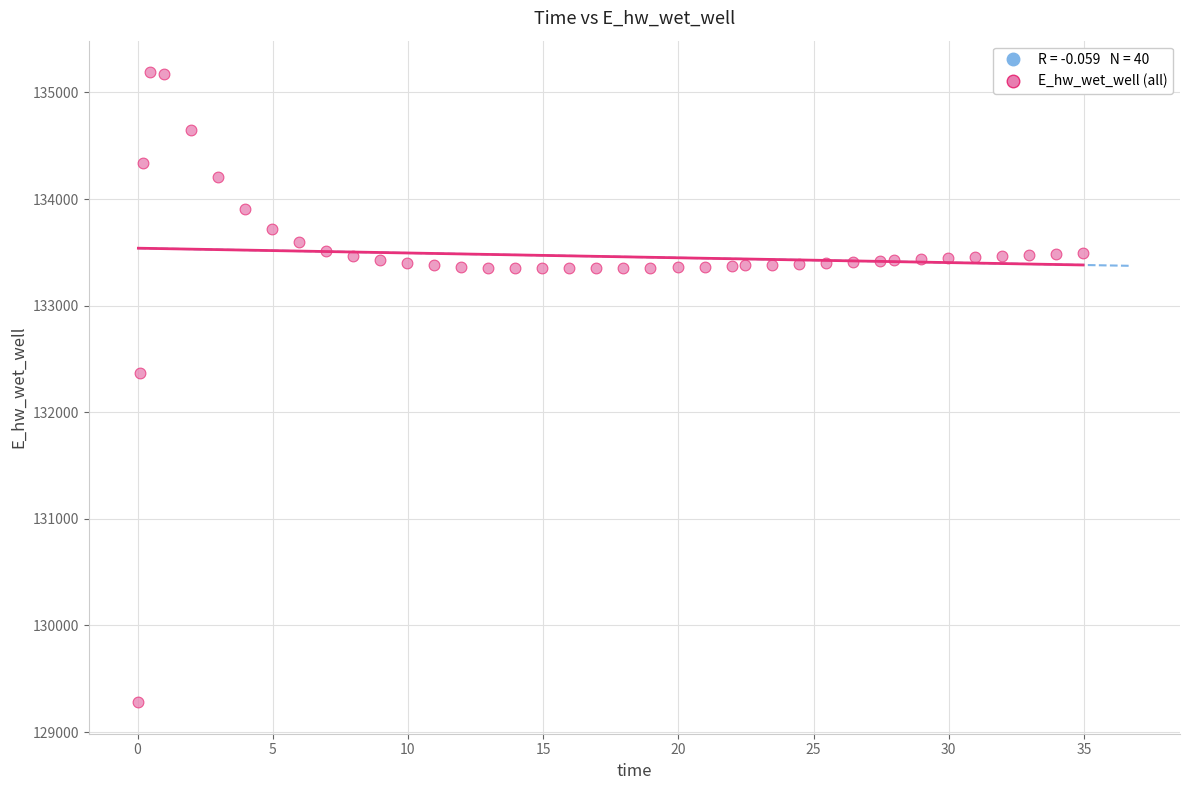

What Y value in the scatter plot is closest to 132235?

132364.8